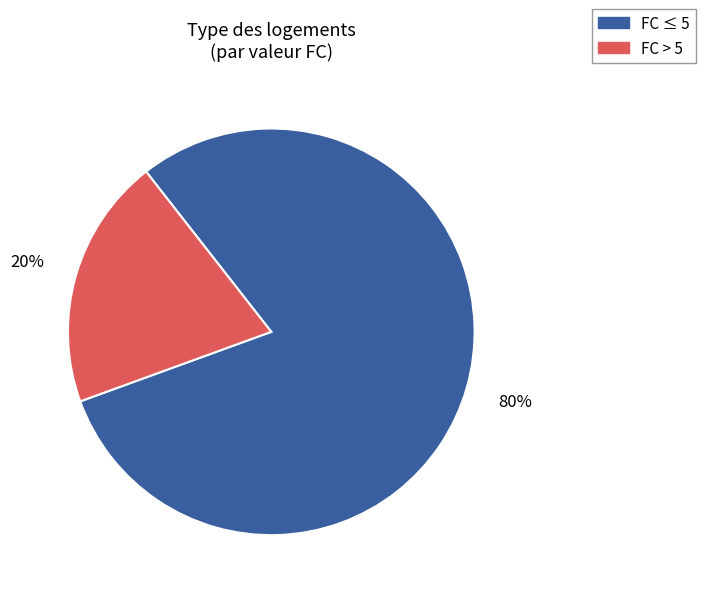

To the nearest percent, what is the average slice percentage?

50%